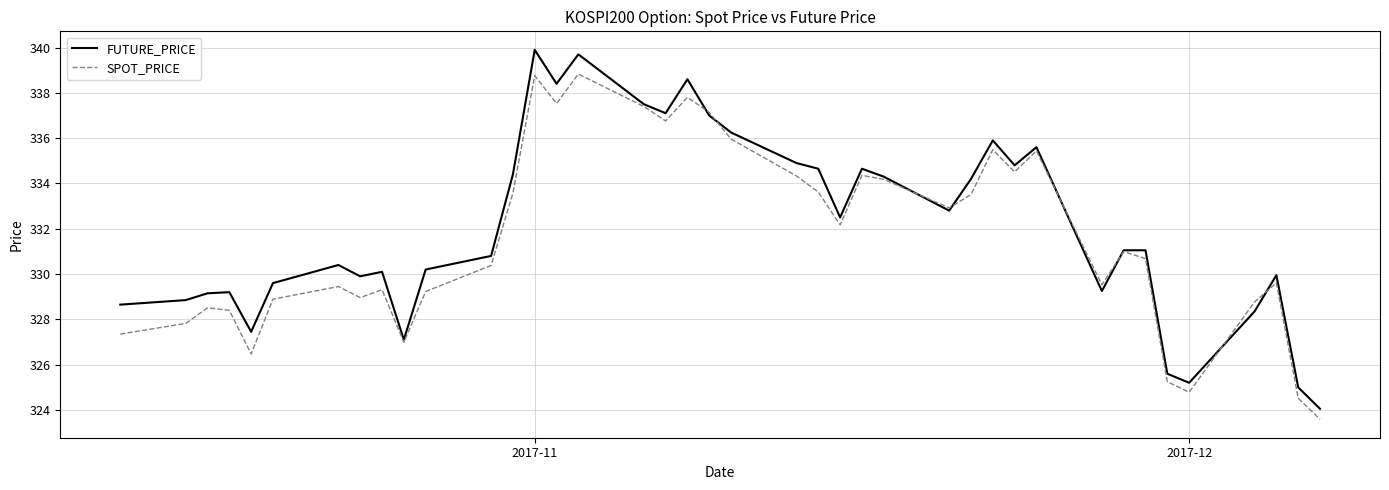

List the series in order of their peak value, lowest first.

SPOT_PRICE, FUTURE_PRICE